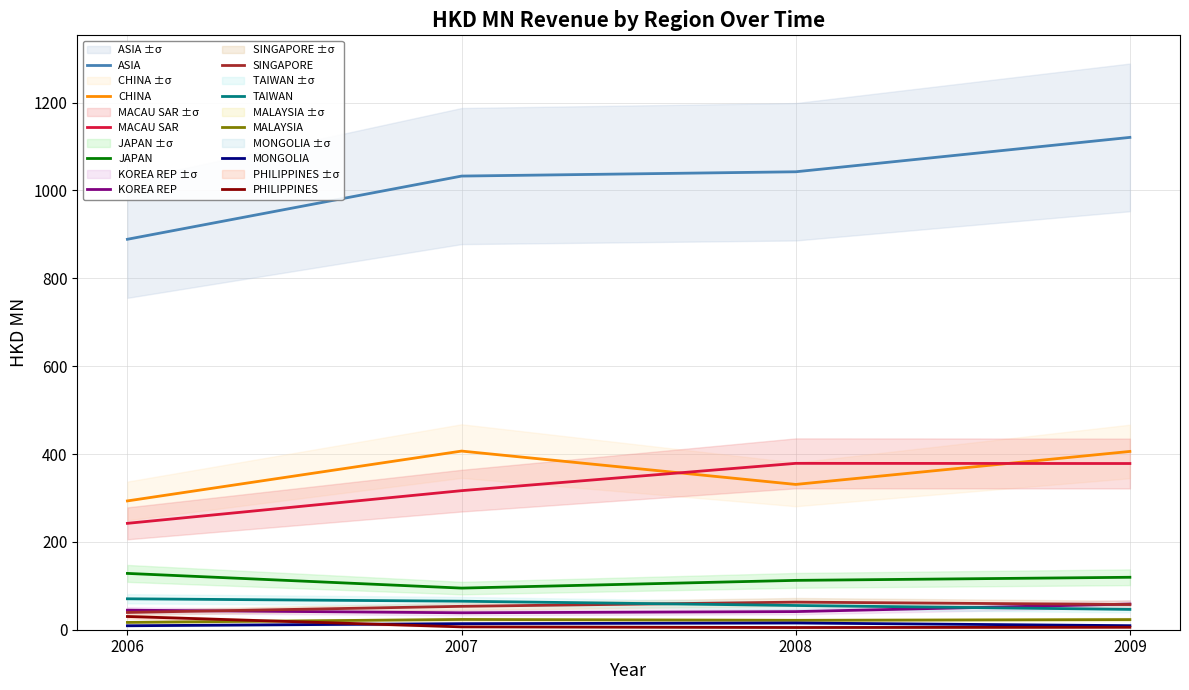

What is the smallest value displayed?

5.1